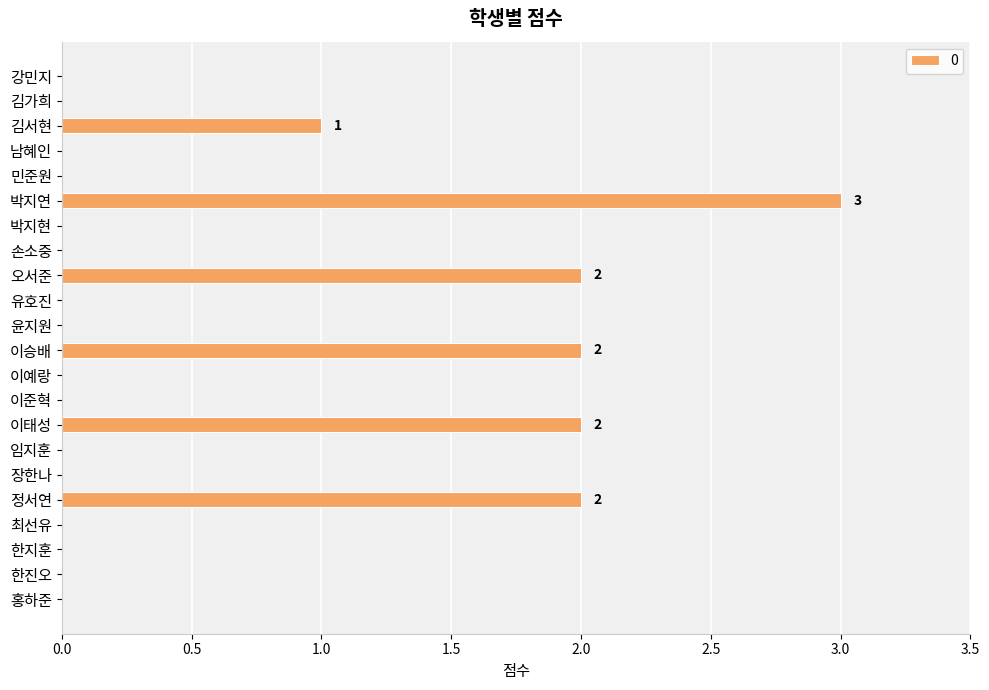

Which has a higher value, 손소중 or 정서연?

정서연